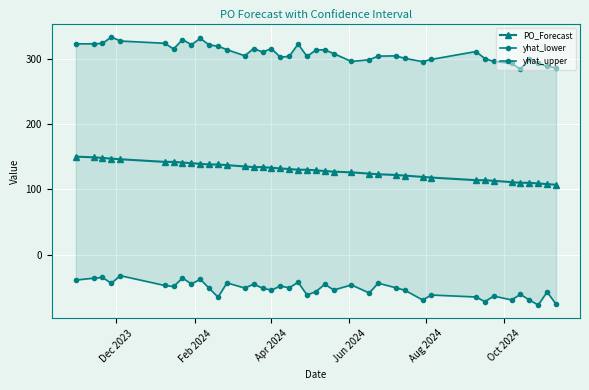

What is the value of the PO_Forecast point at the 32nd from the left?

114